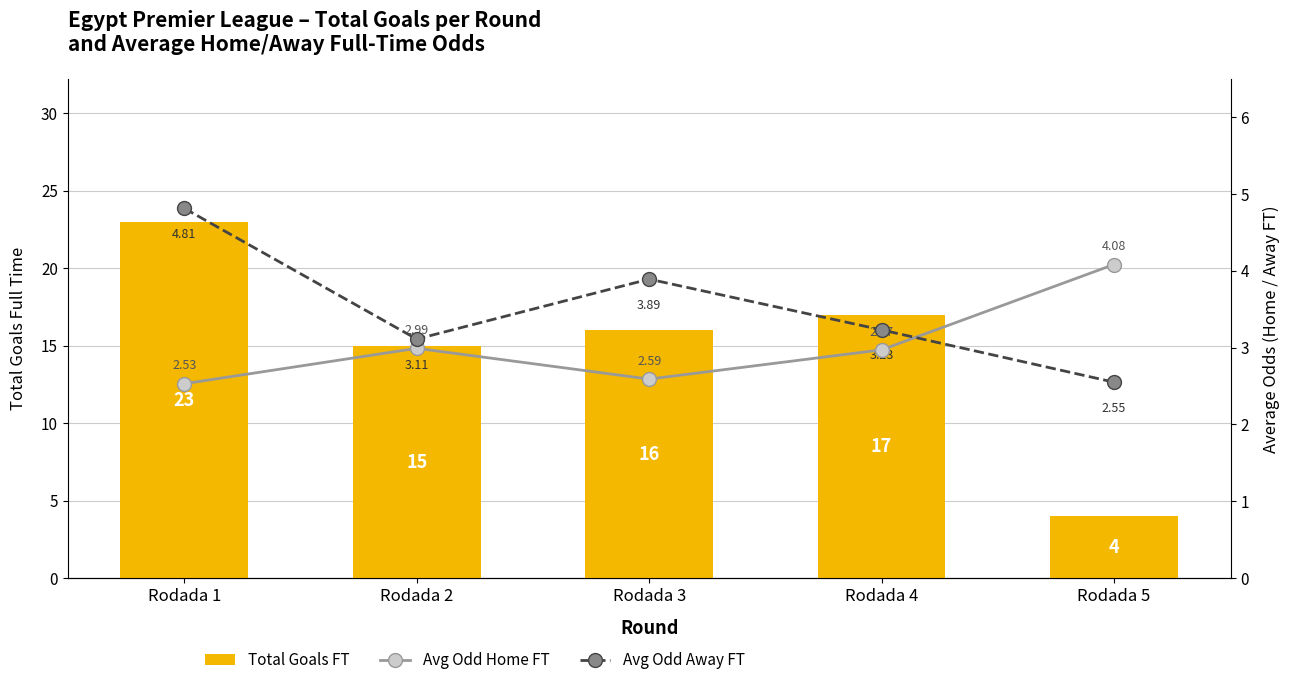

Is the value of Avg Odd Home FT at Rodada 1 greater than the value of Total Goals FT at Rodada 3?

No